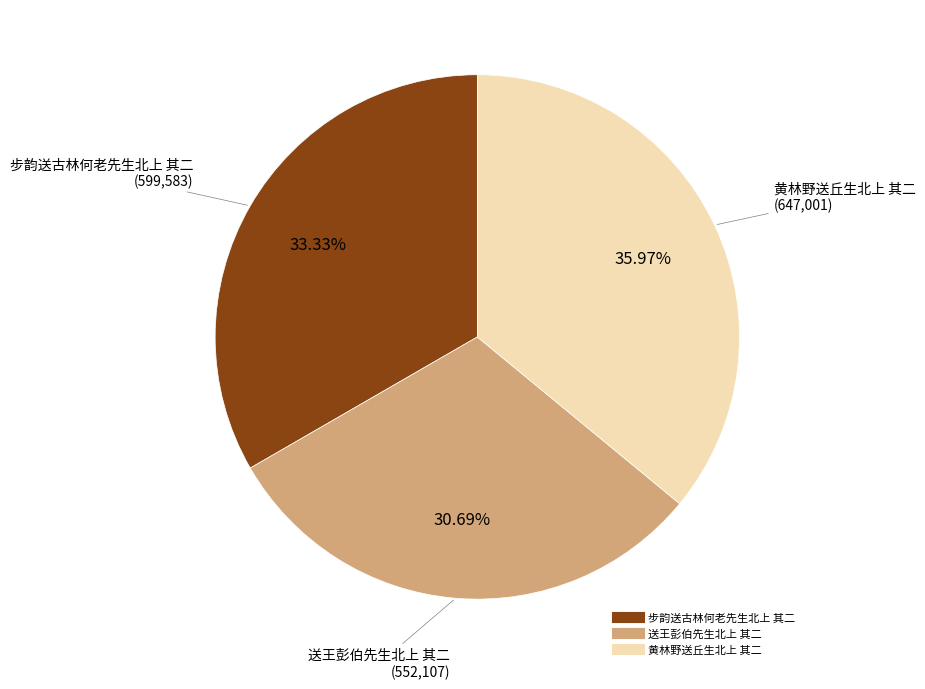

Combined, what portion of the pie is 送王彭伯先生北上 其二 and 黄林野送丘生北上 其二?

66.7%